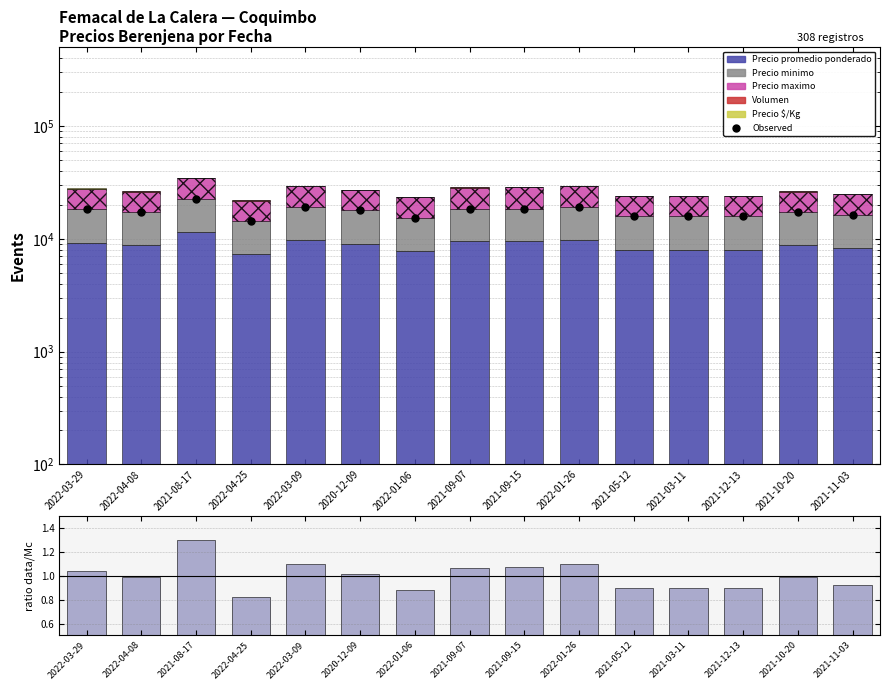

Which series has the widest spread of Y values?

Precio maximo